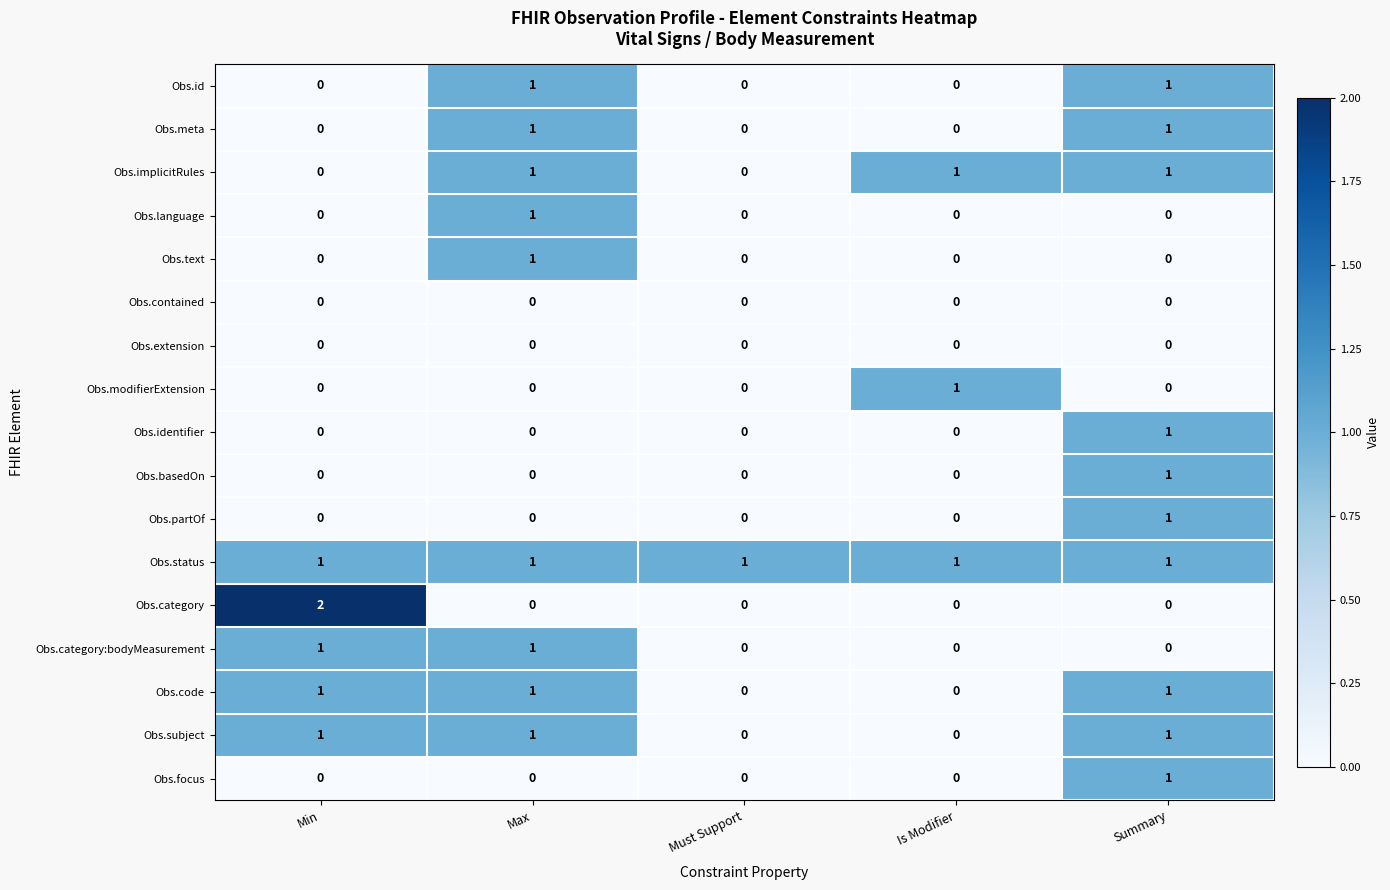

Count the Obs.meta values in the range 0 to 1.

5